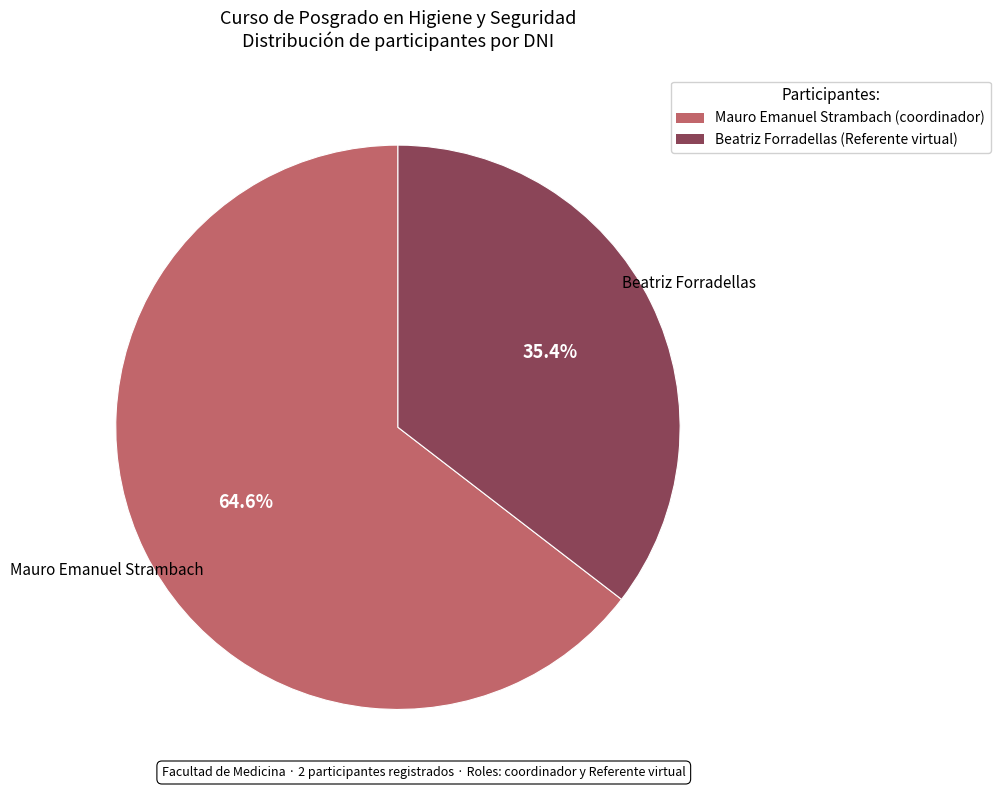

Is Beatriz Forradellas the majority of the pie?

No